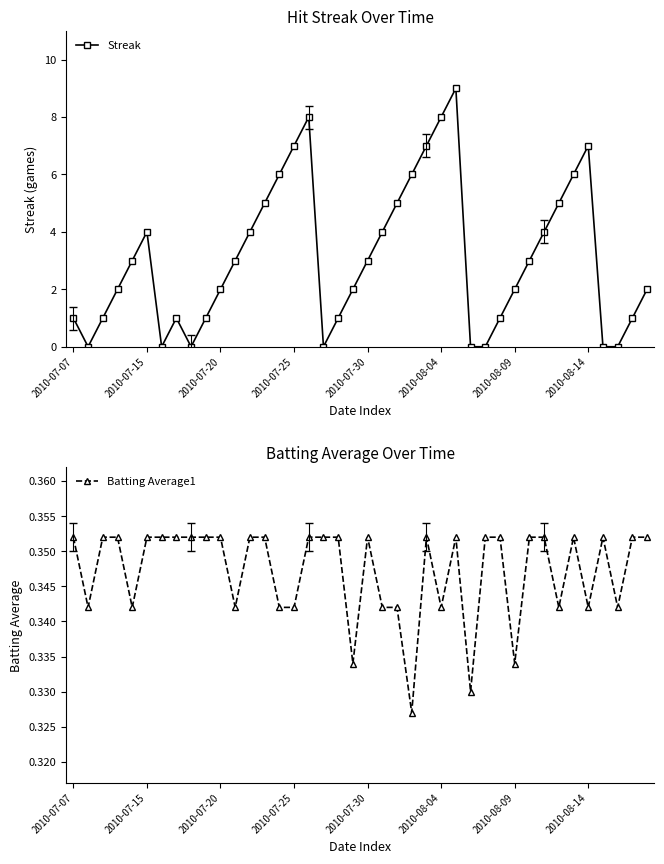

How many values in Streak are above zero?

32